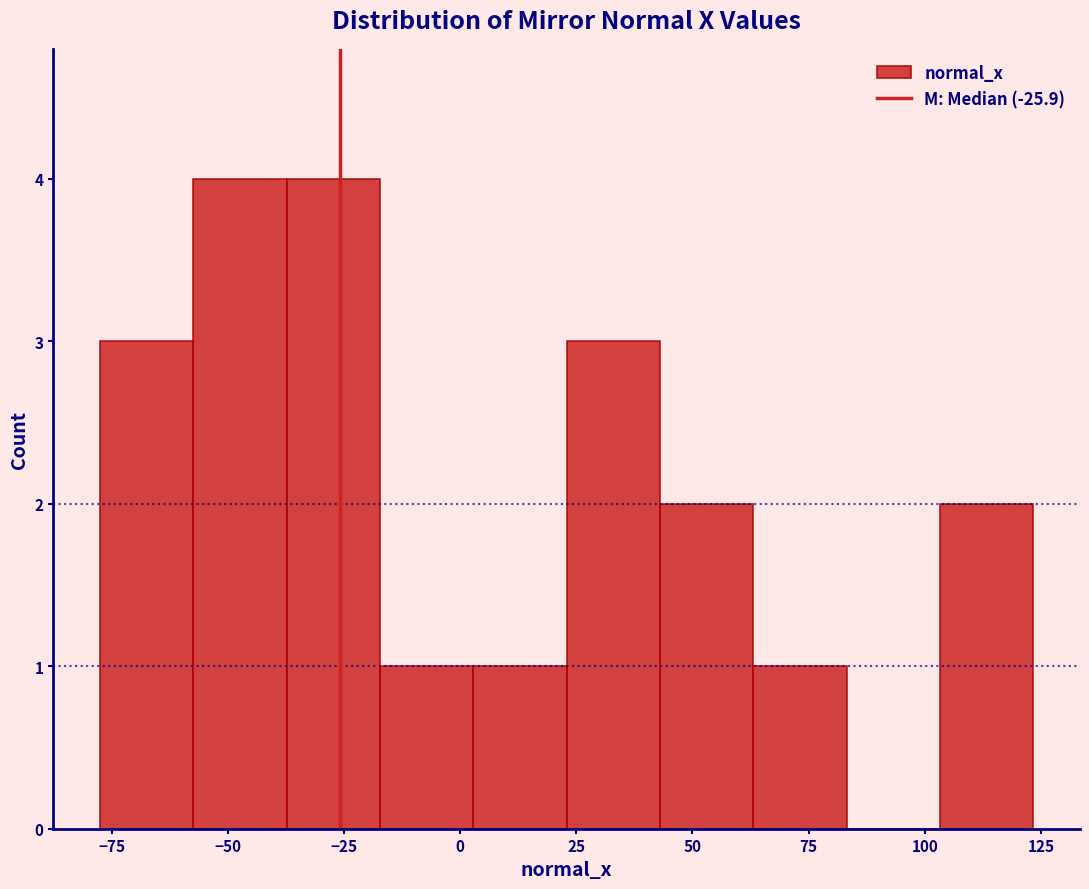

Reading left to right, list every bar in this chart as the range it spans on the x-axis followed by its height. Neither the bar edges nor the heights are printed on the chart, so give them approximately, as read against the axes.

-75 to -55: 3
-55 to -35: 4
-35 to -15: 4
-15 to 5: 1
5 to 25: 1
25 to 45: 3
45 to 65: 2
65 to 85: 1
85 to 105: 0
105 to 125: 2